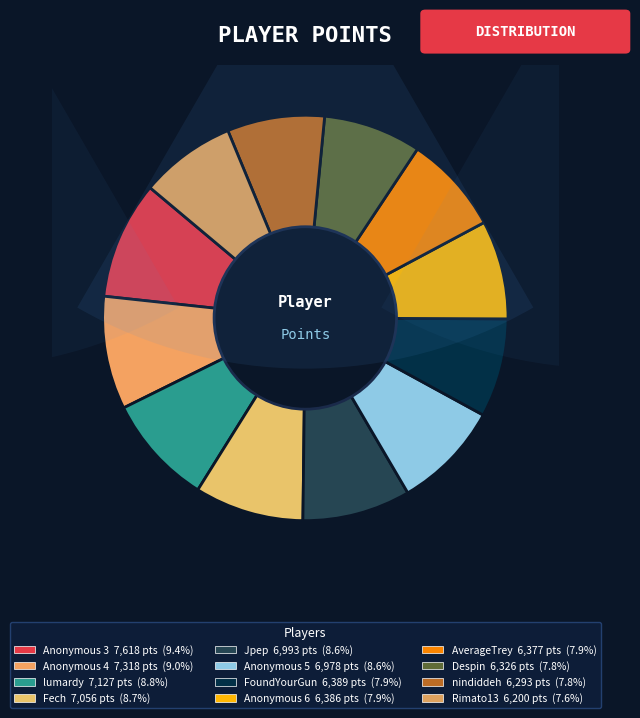

To the nearest percent, what is the difference between the largest and smallest slice percentages?

2%